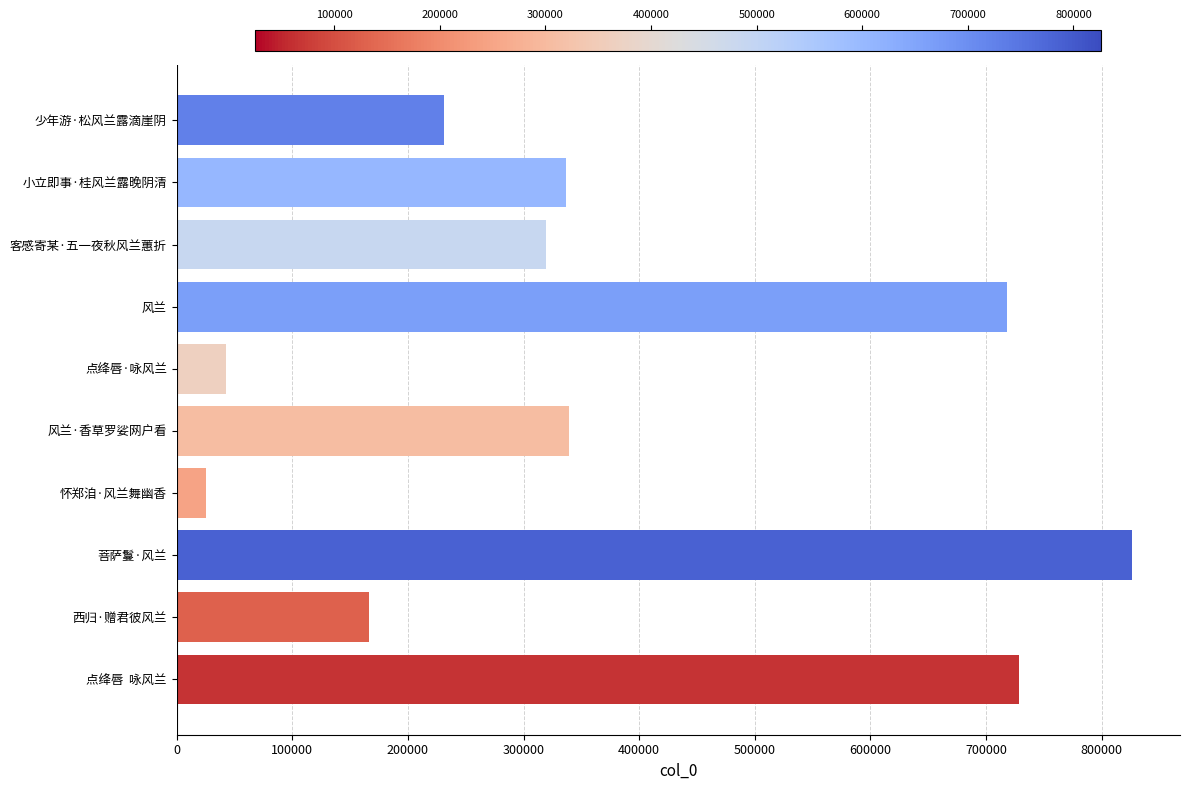

Is it true that the value at 点绛唇·咏风兰 is 69379?

False